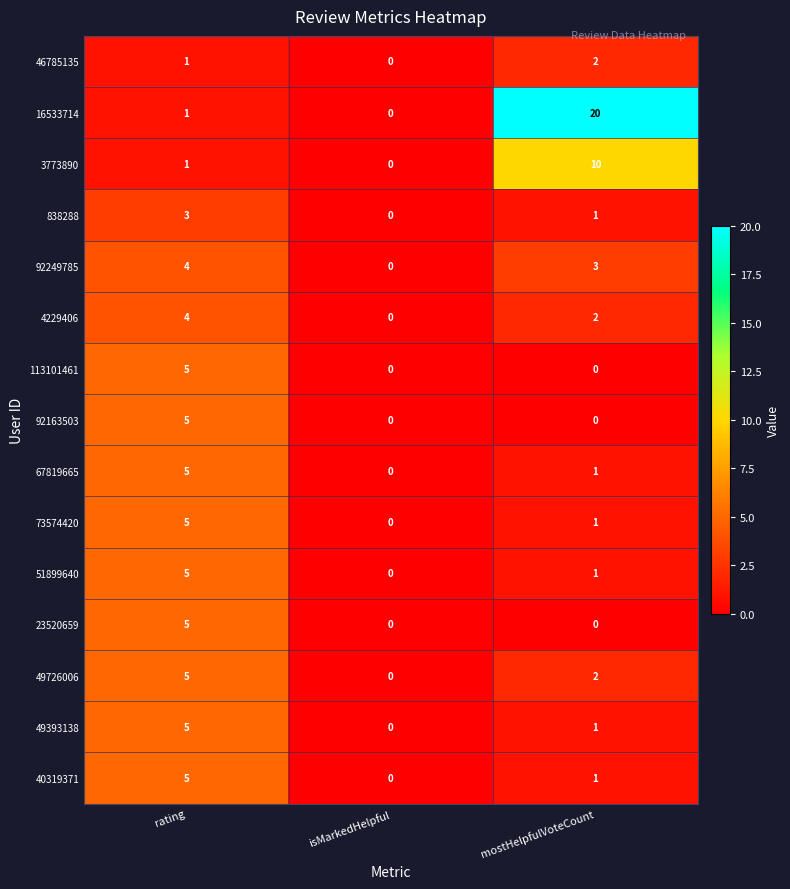

Which series has the widest spread of values?

16533714